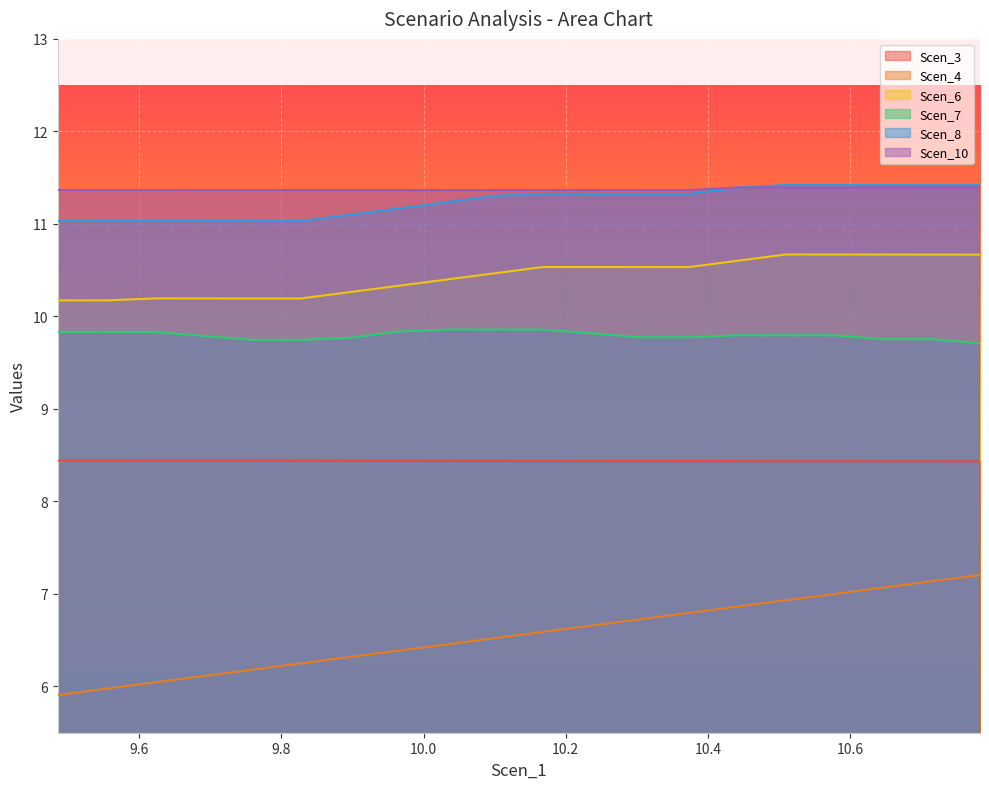

Does the chart display data point markers on the line(s)?

No